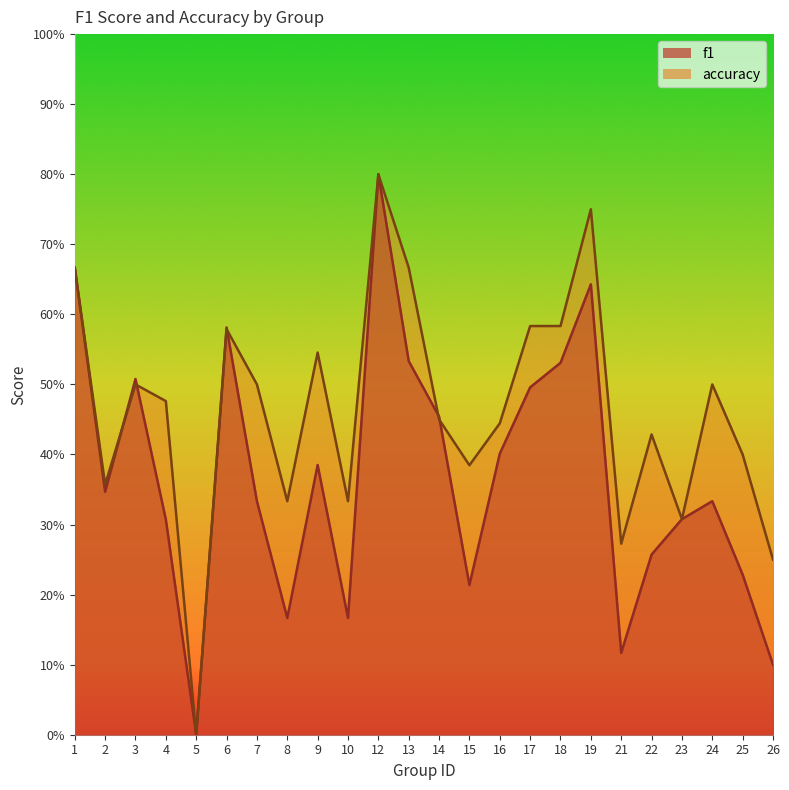

What is the average value of the f1 series?

0.4